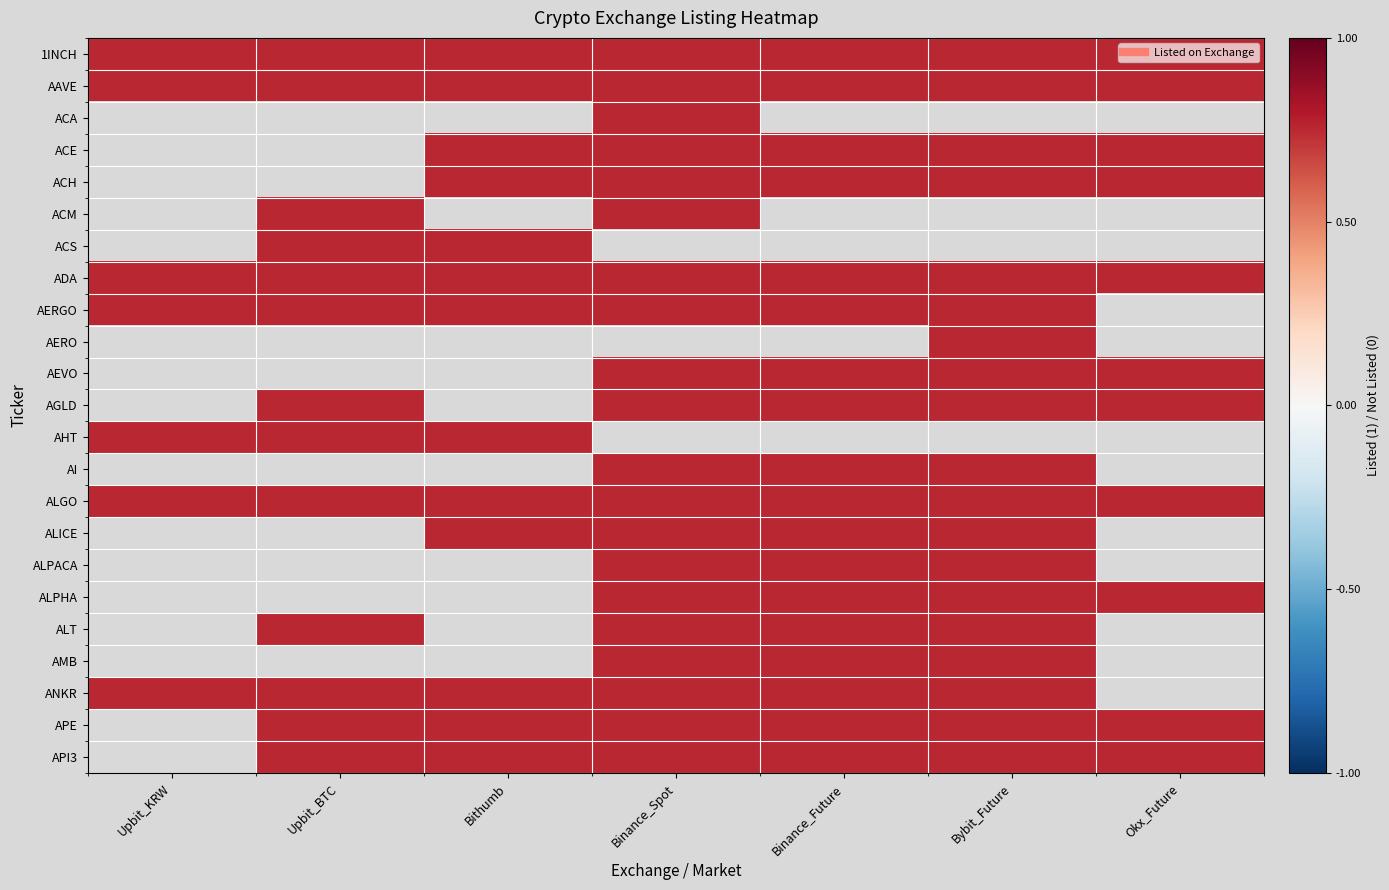

How many series are shown in this chart?

23